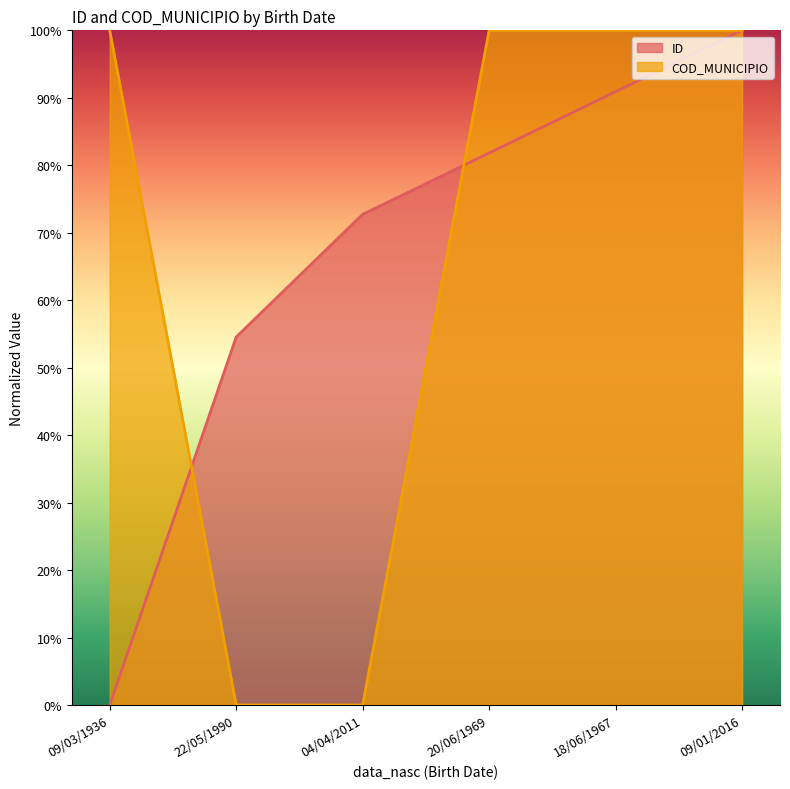

How many data points in ID are less than 81?

3